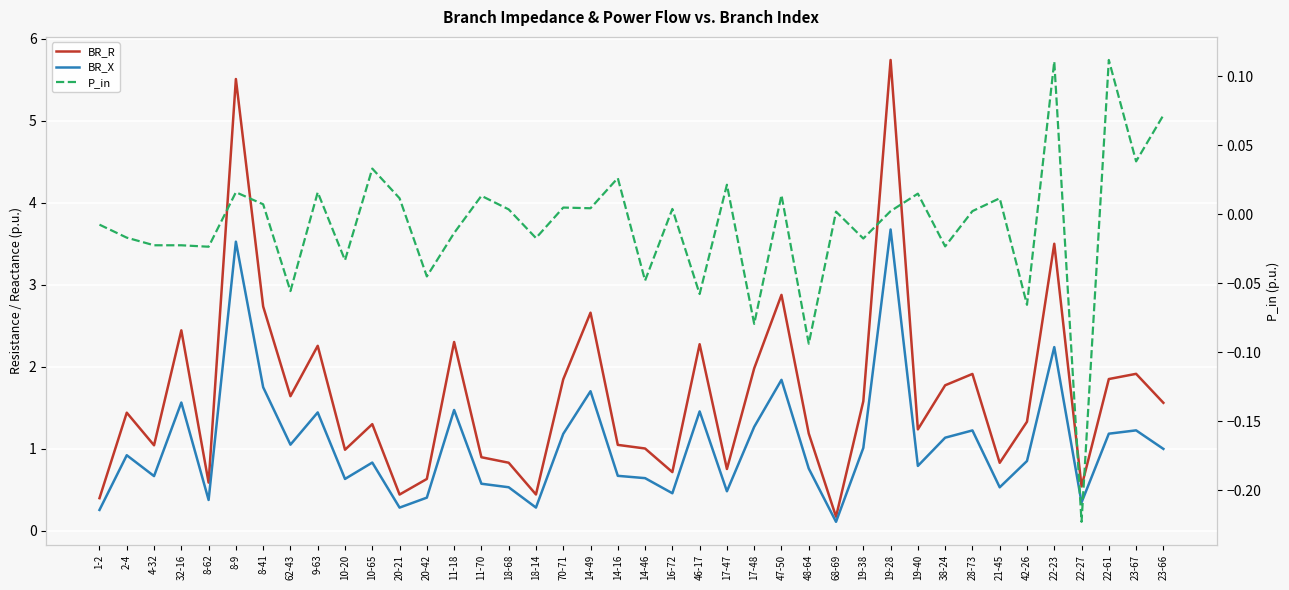

How many data points does each series have?

40